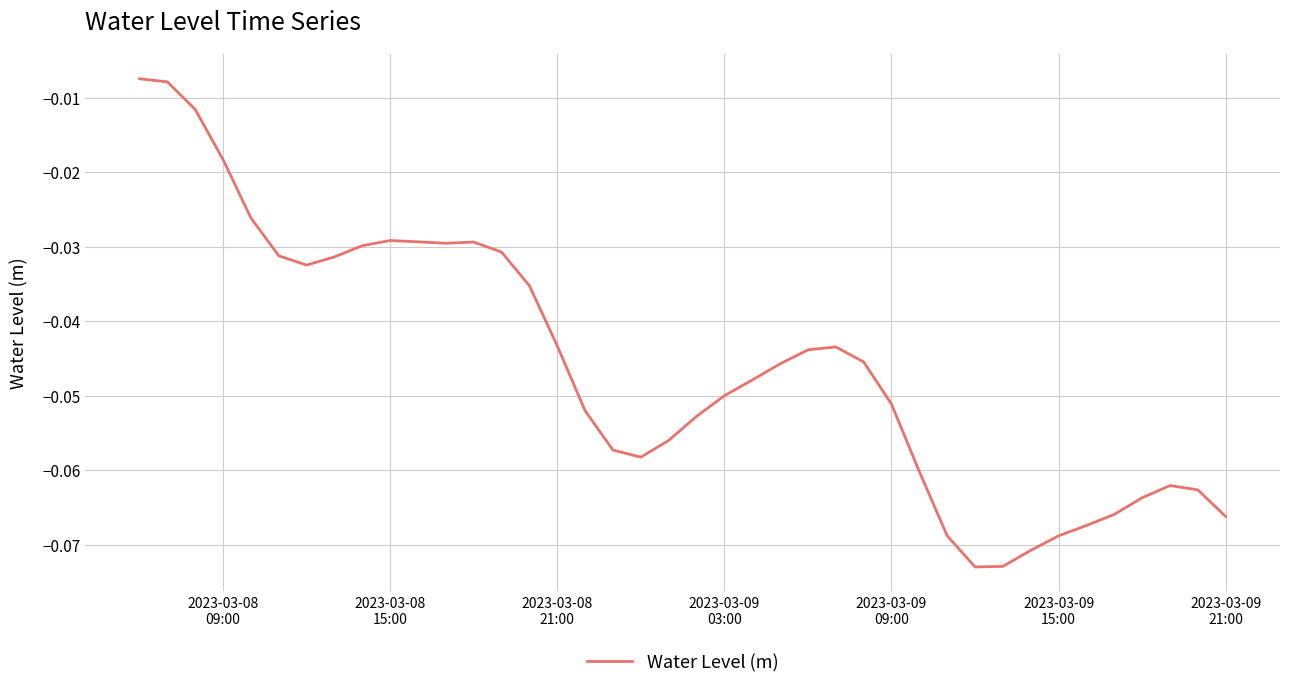

How many points are lower than both their immediate neighbors (excluding endpoints)?

4